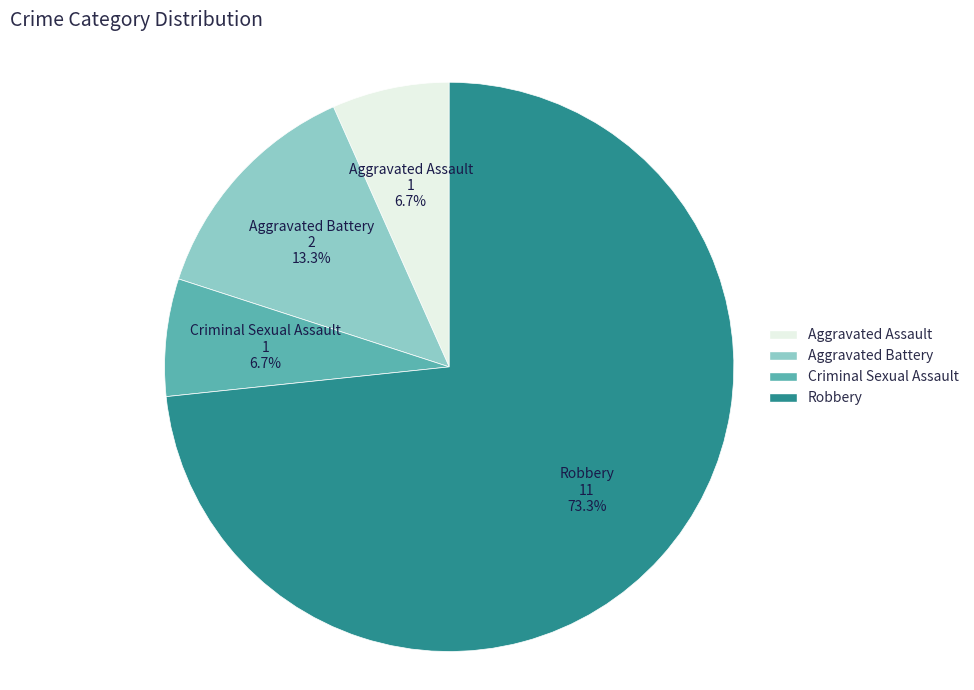

Which slice represents more than half of the pie?

Robbery